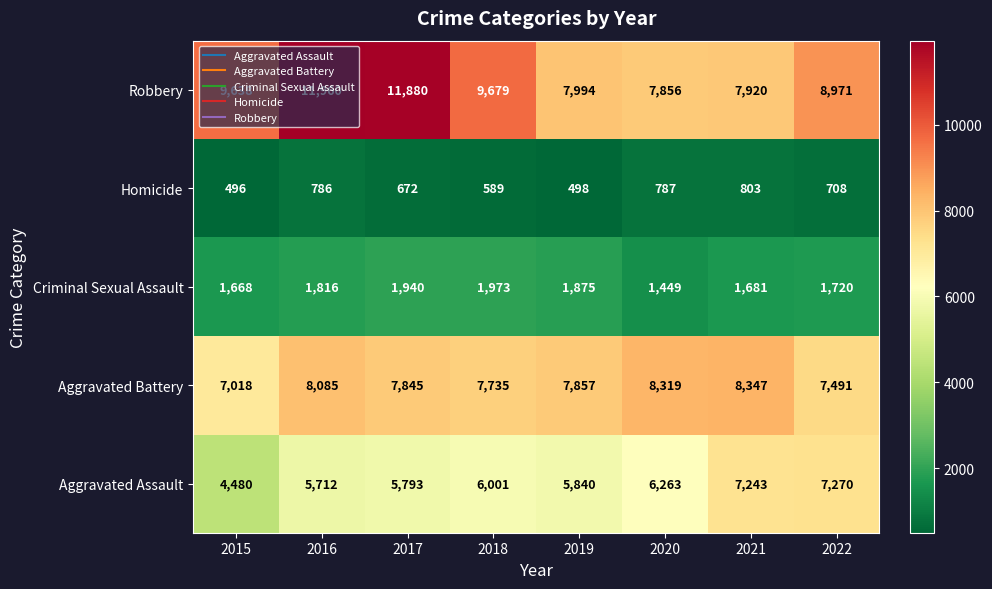

What value does the Homicide series have at 2017, to the nearest 50?

650